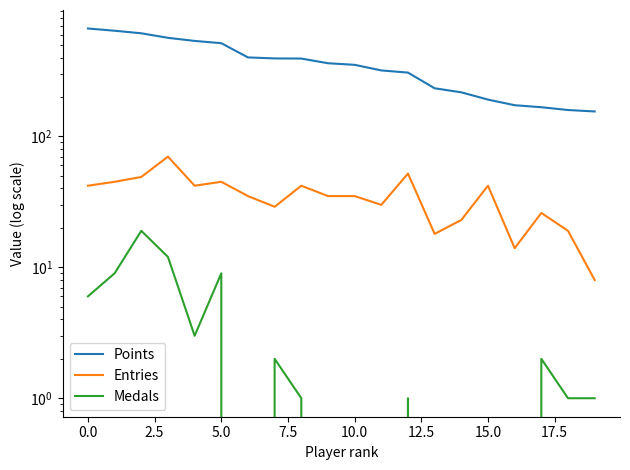

Does the chart display data point markers on the line(s)?

No